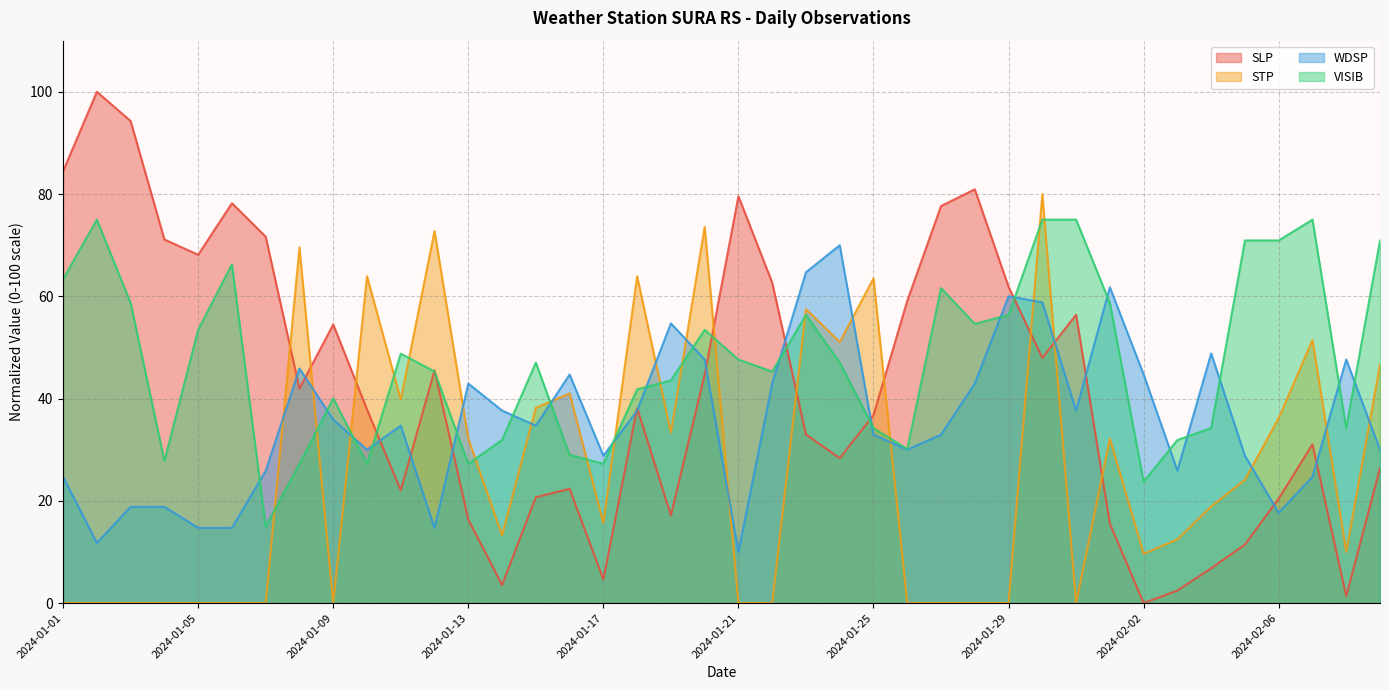

How many values in the VISIB series are below 47?

19